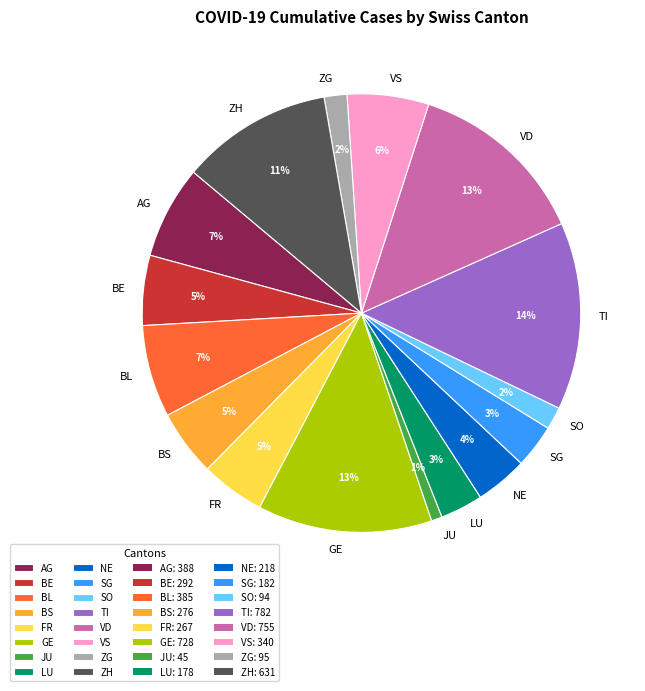

Is it true that GE is 13% of the pie?

True